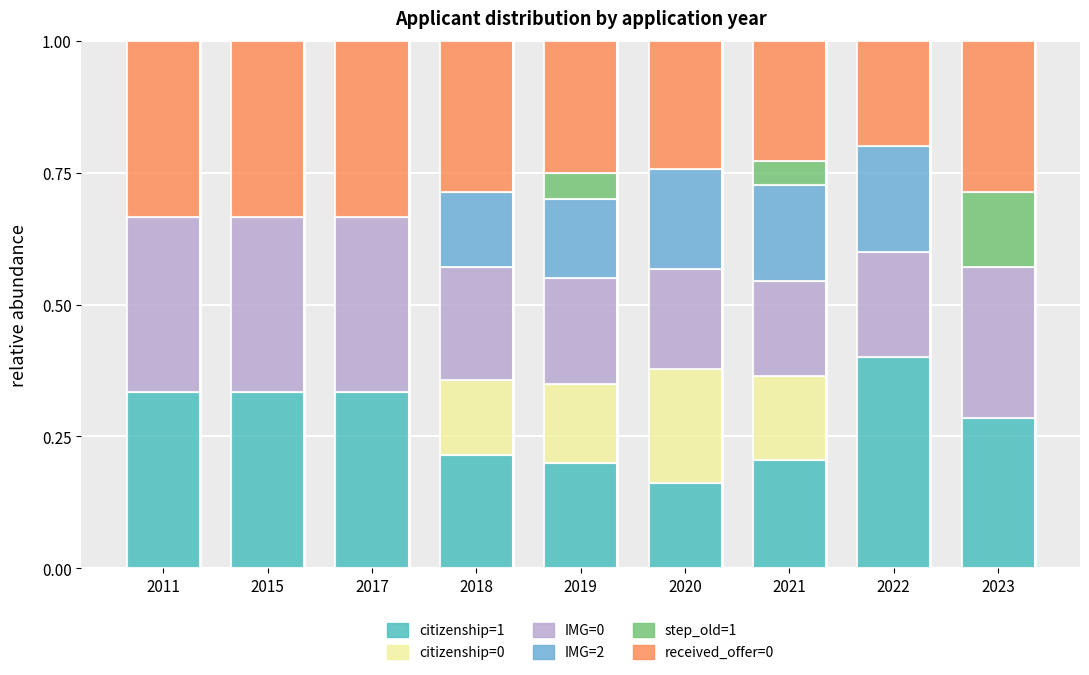

What is the sum of the citizenship=1 values at 2021 and 2022?

0.6